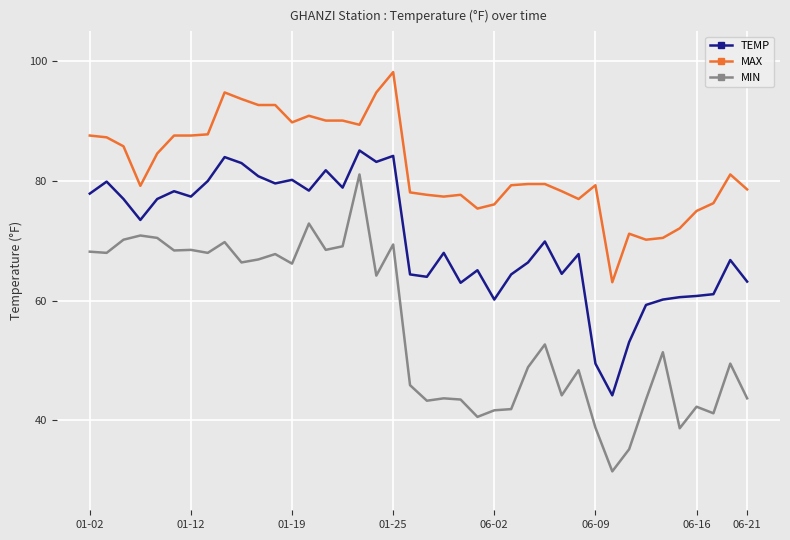

True or false: TEMP and MIN cross at least once.

False